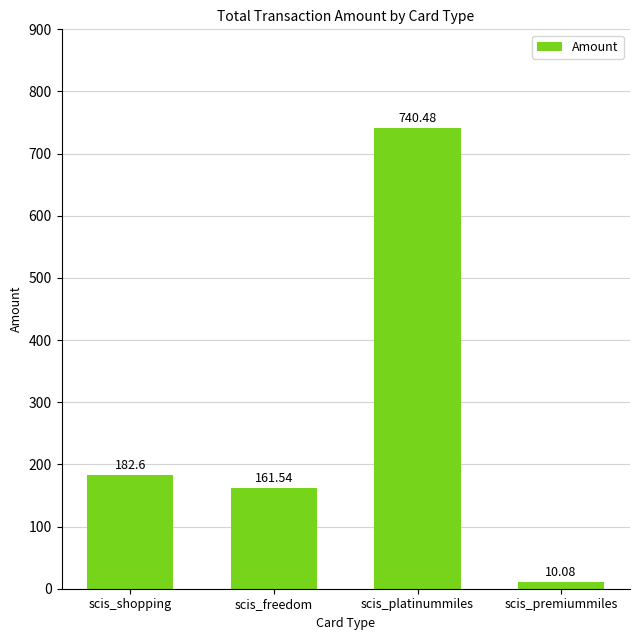

What is the value of the 4th bar from the left?

10.1